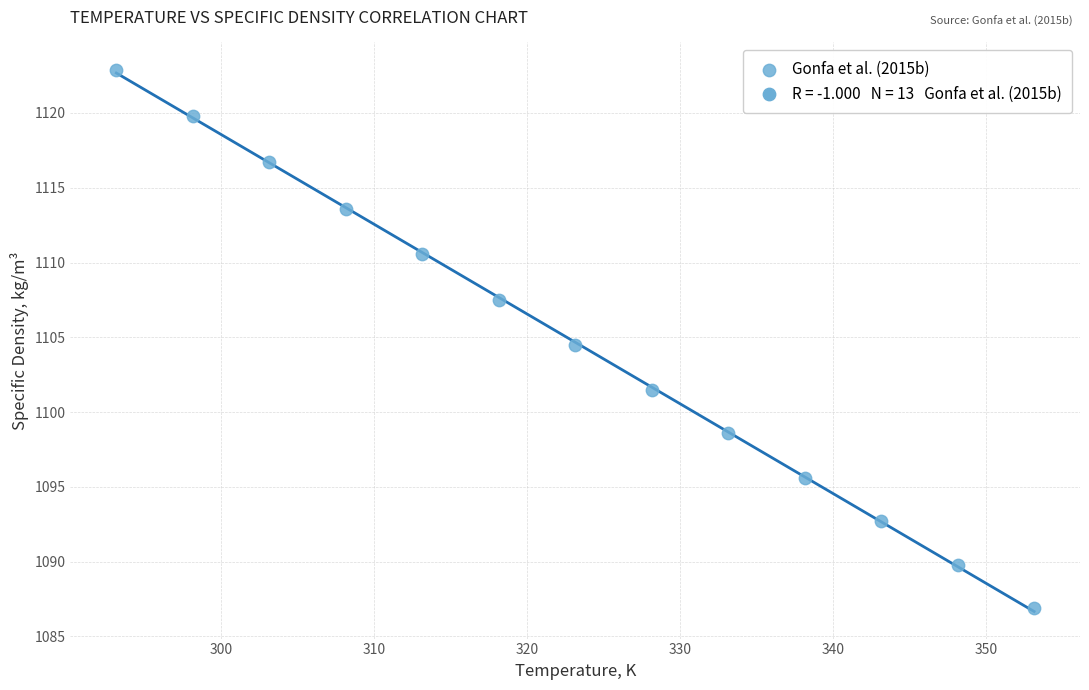

What Y value in the scatter plot is closest to 1104?

1104.5